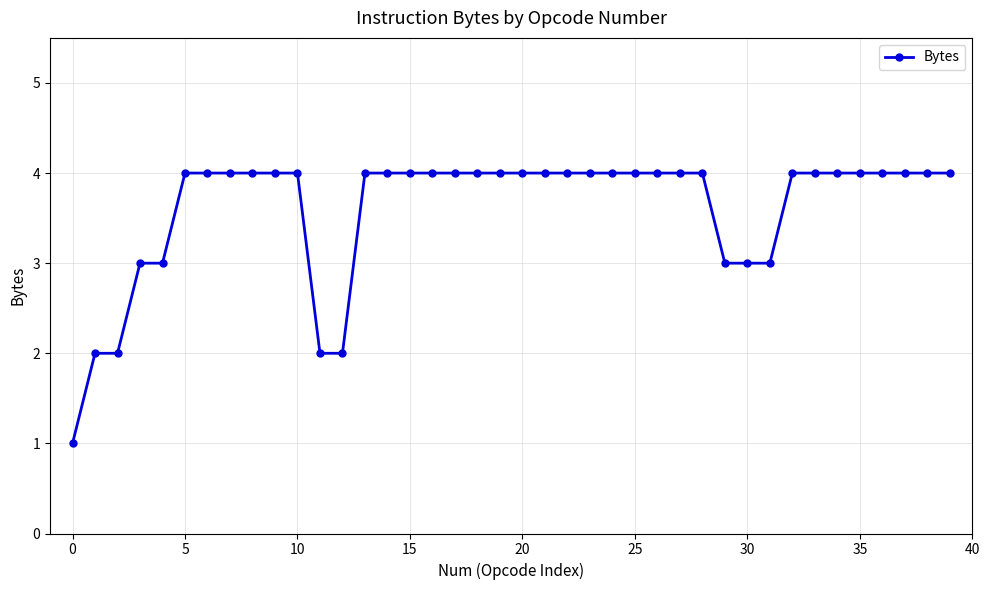

How many categories are shown in the chart?

40